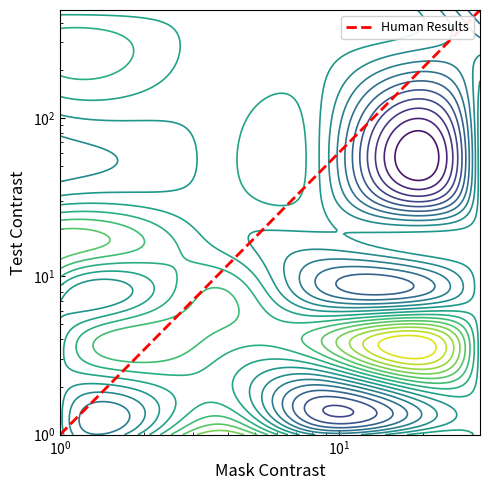

What is the greatest value displayed?

480